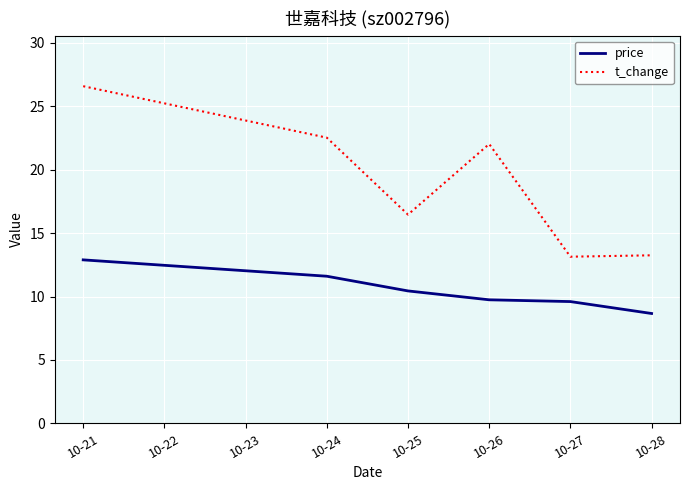

At which label does t_change first exceed 22?

10-21